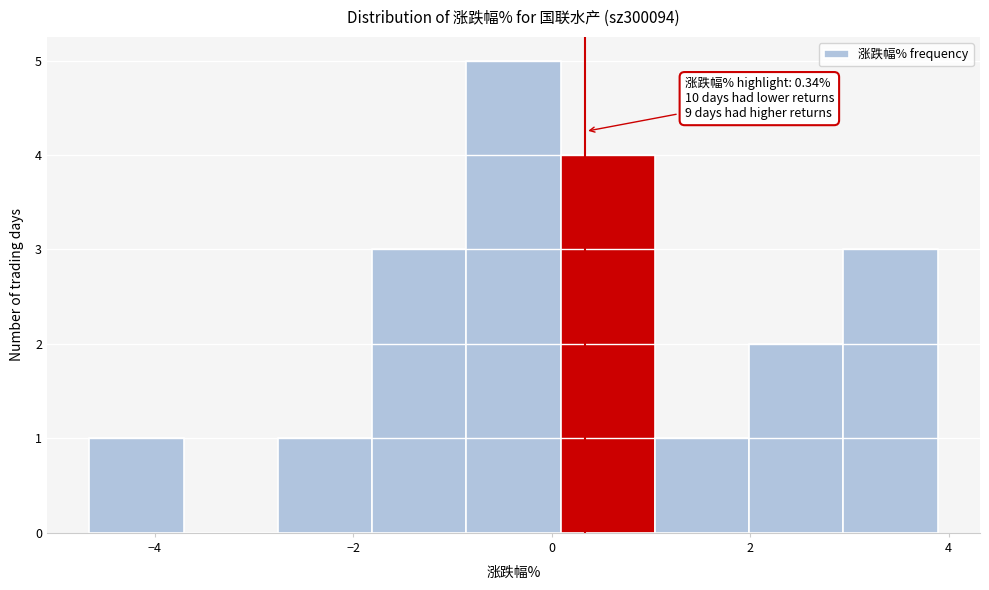

Which range on the x-axis has the tallest bar?

-0.8 to 0.0